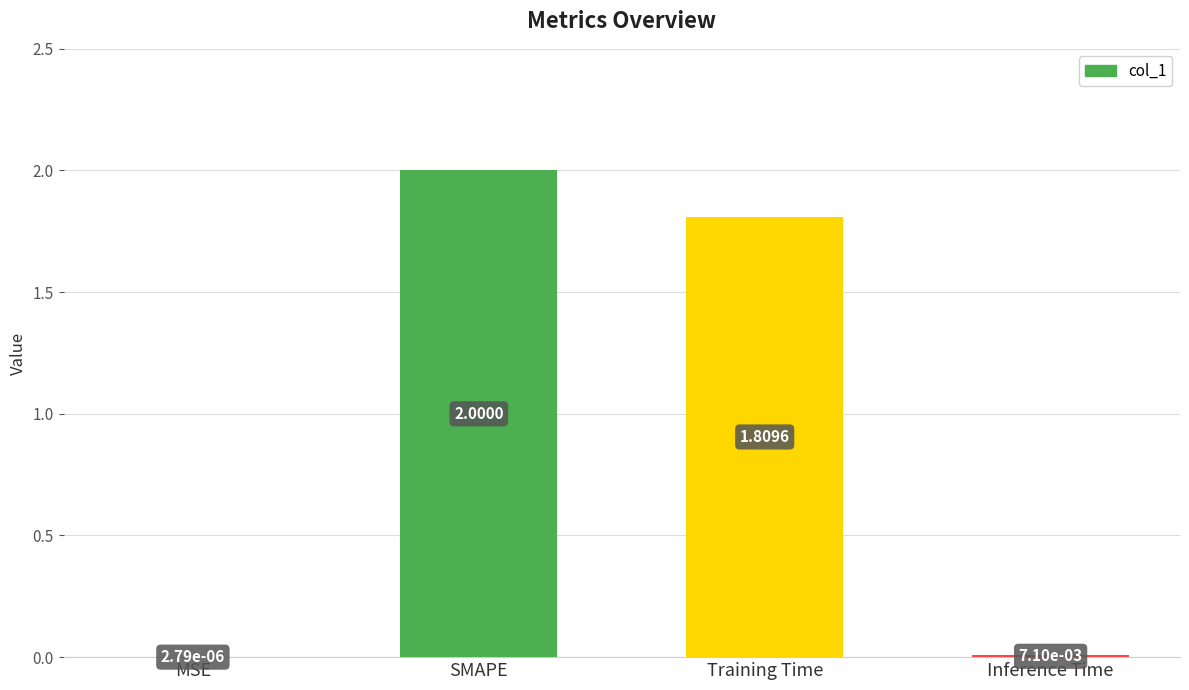

Between MSE and Inference Time, which is larger?

Inference Time